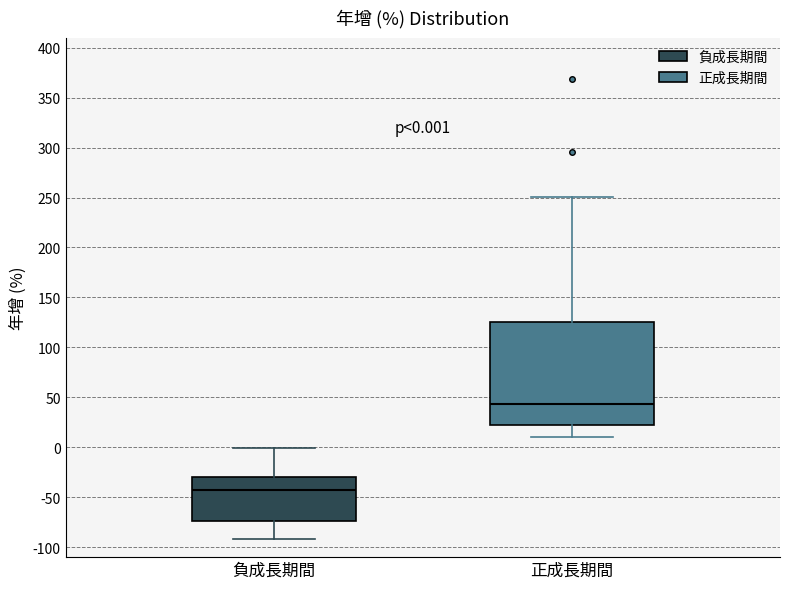

Which box is the tallest, from its lower edge to its upper edge?

正成長期間